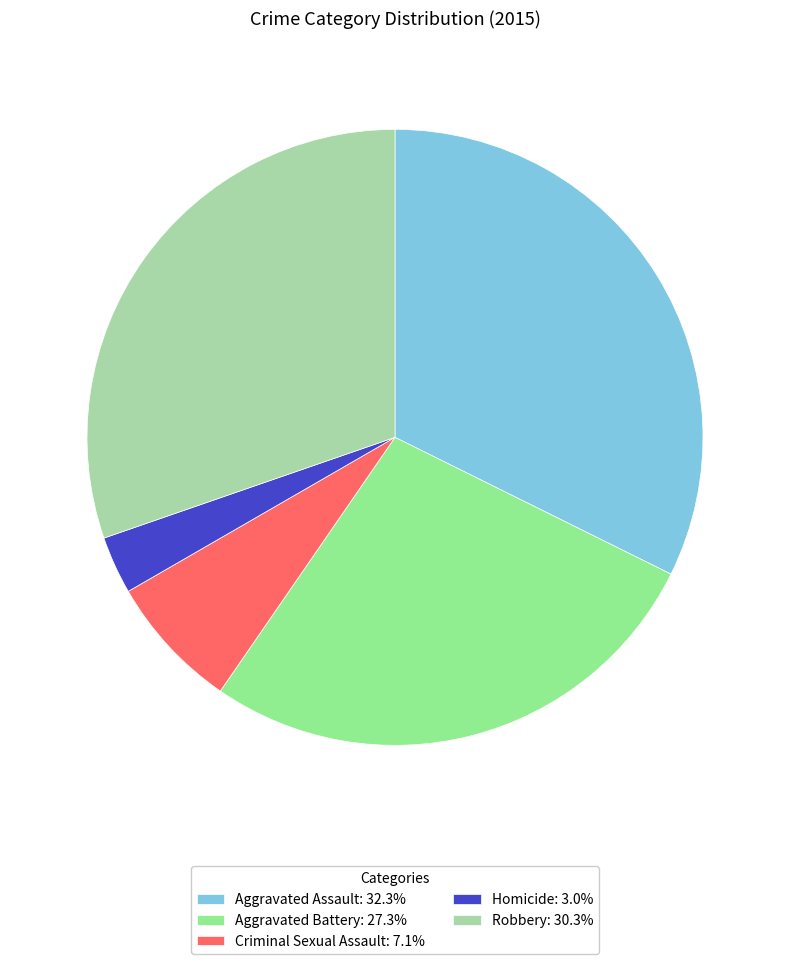

What is the ratio of the value at Homicide: 3.0% to the value at Criminal Sexual Assault: 7.1%?

0.4